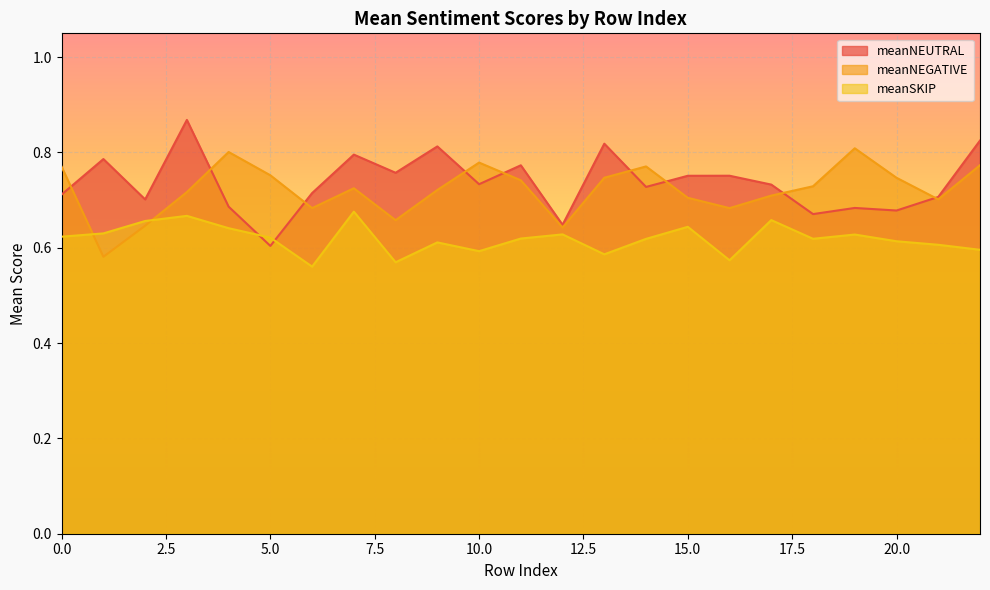

True or false: meanSKIP has a value of 0.6 at 4.

True